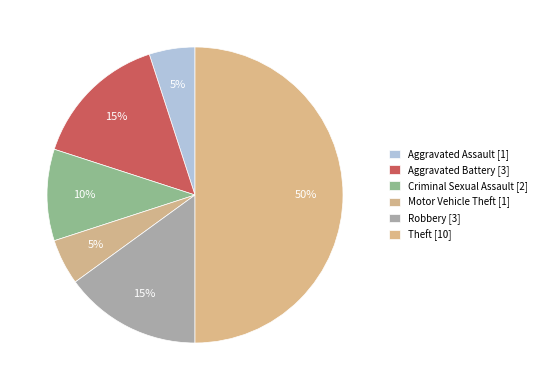

How many slices are in this pie chart?

6